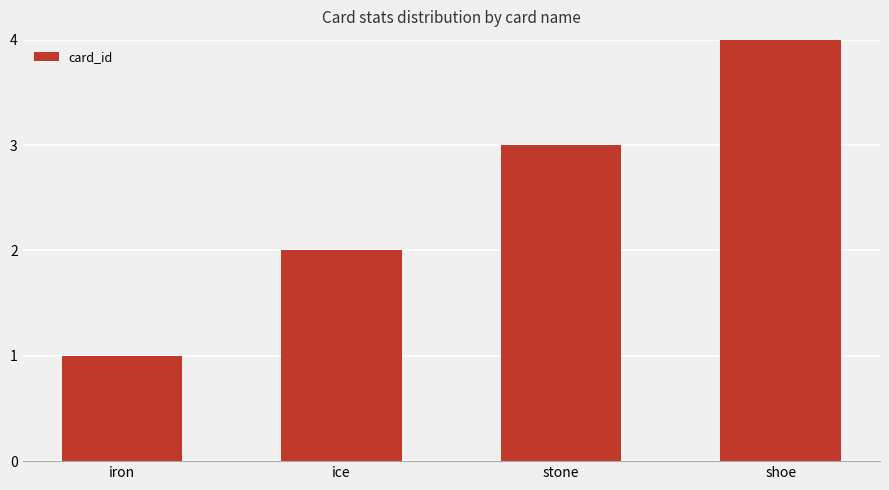

How many data points are less than 3?

2